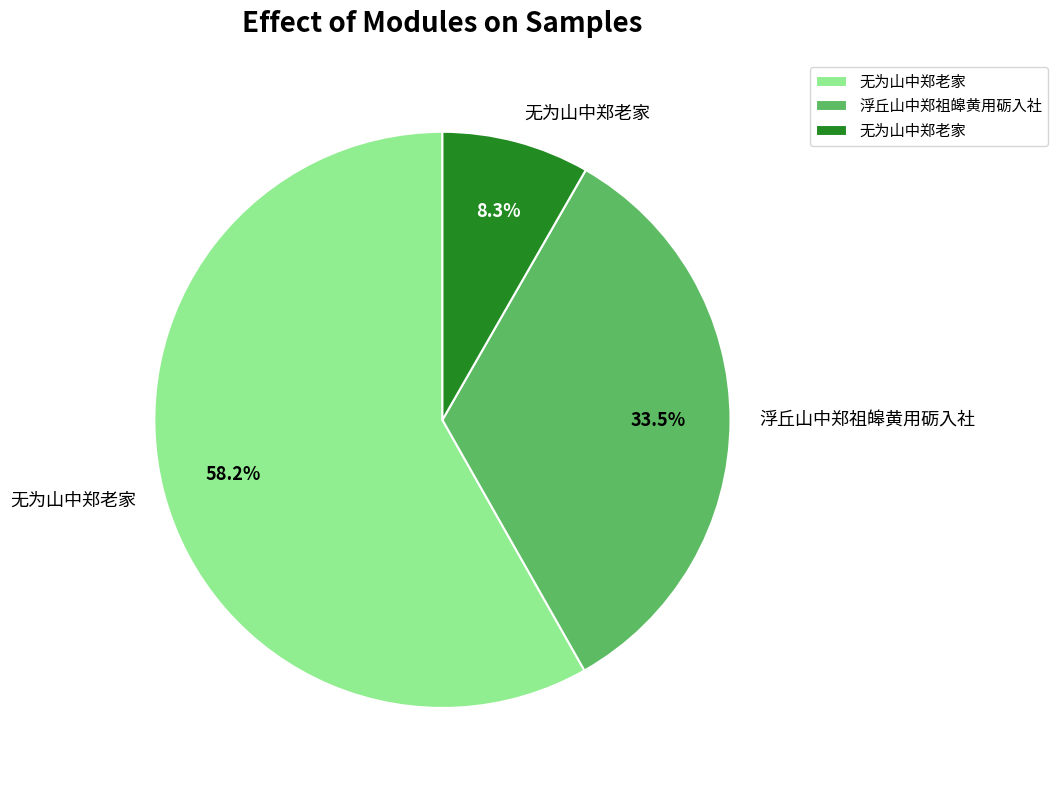

To the nearest percent, what is the average slice percentage?

33%